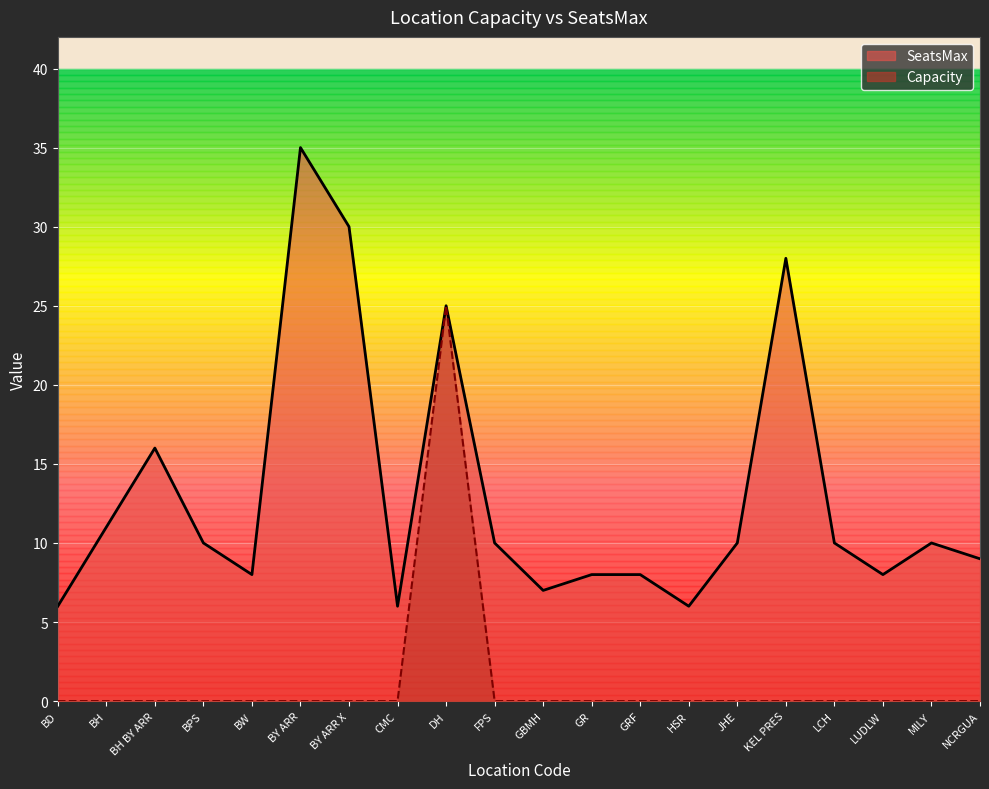

How many data points in Capacity are above 0?

1